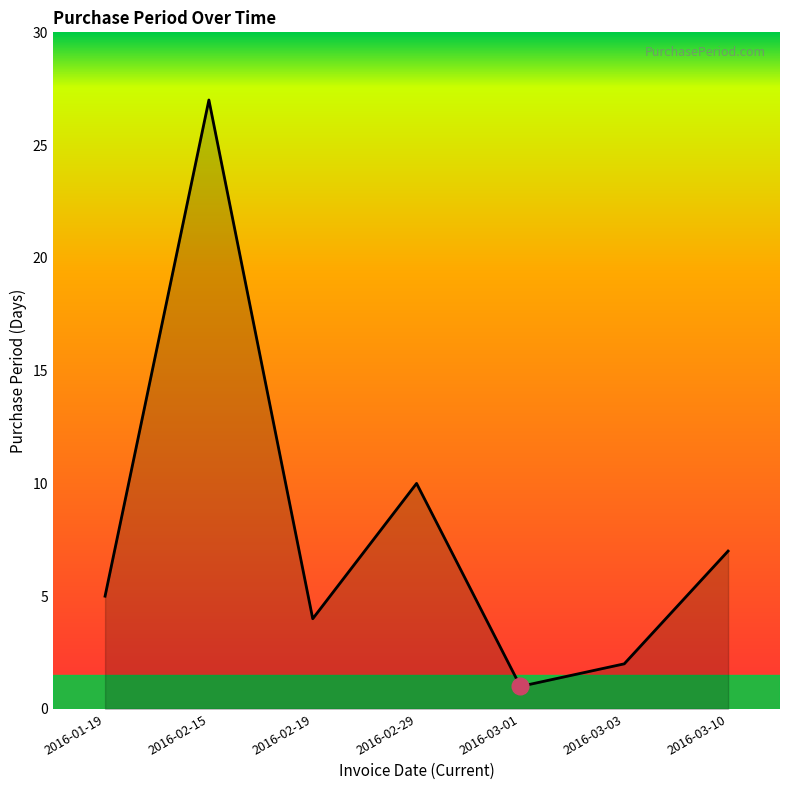

What is the difference between the second highest and minimum values?

9